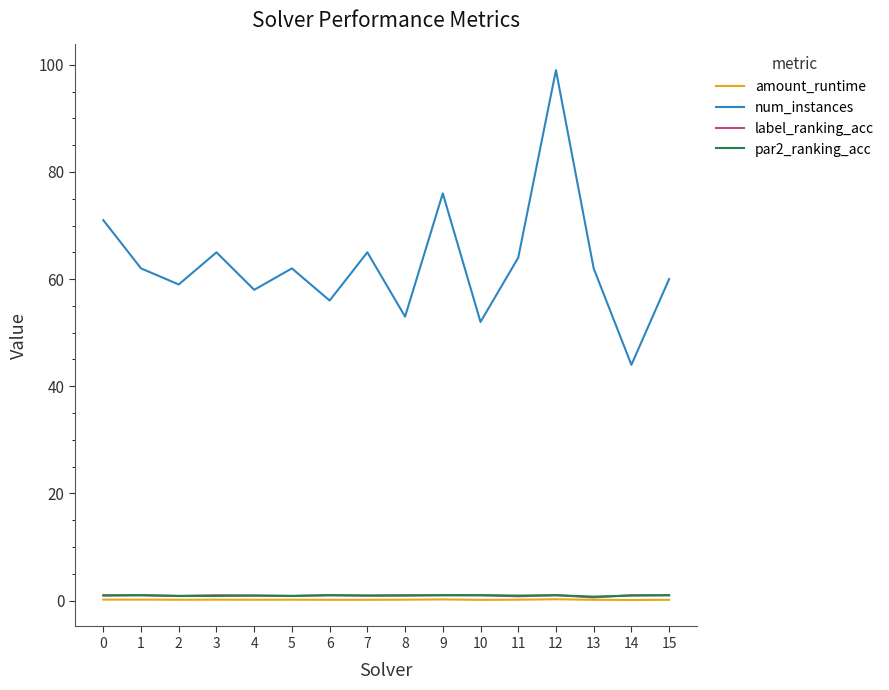

How many distinct data groups are displayed?

4